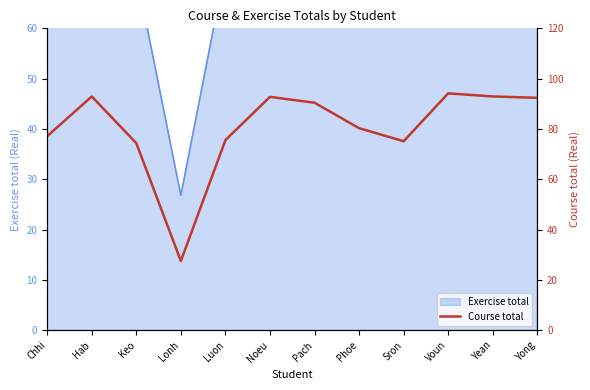

List the labels in order of value, largest first.

Voun, Yean, Hab, Noeu, Yong, Pach, Phoe, Chhi, Luon, Sron, Keo, Lonh